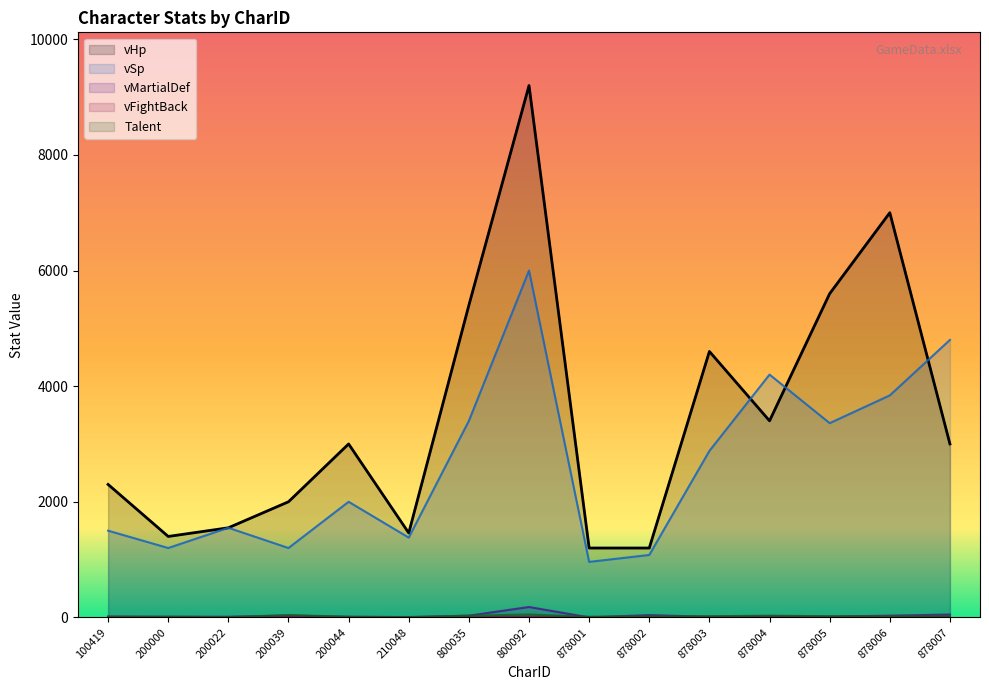

Between 800092 and 200000, which is larger?

800092